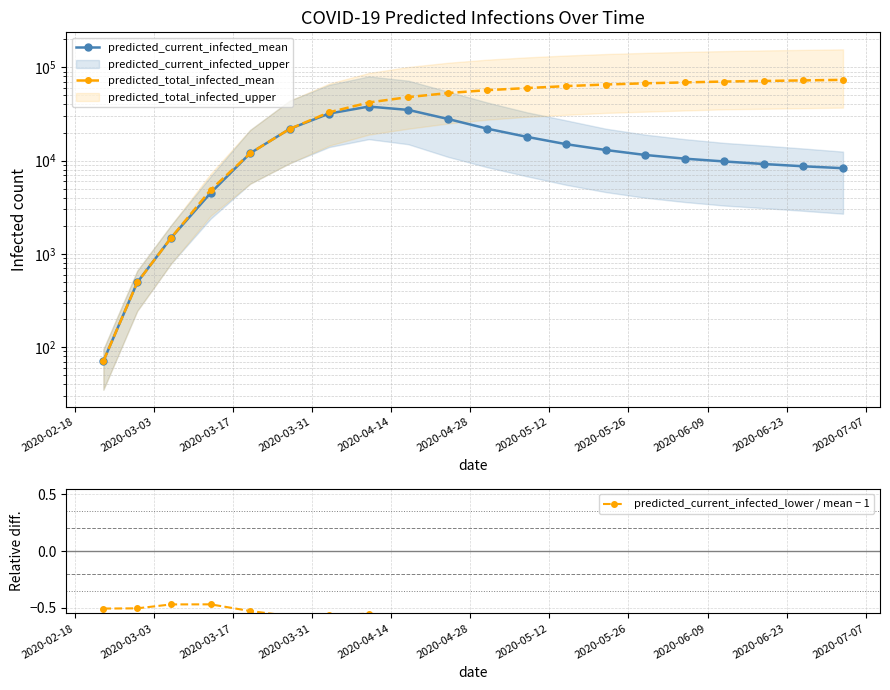

What is the sum of all predicted_current_infected_mean values?

299461.0